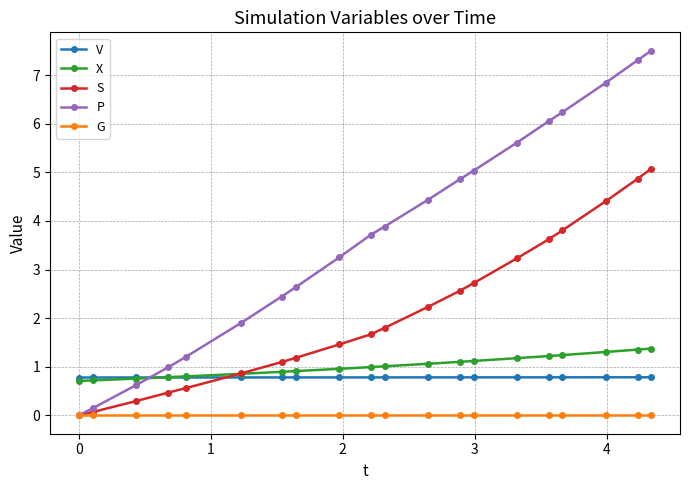

How many series are shown in this chart?

5